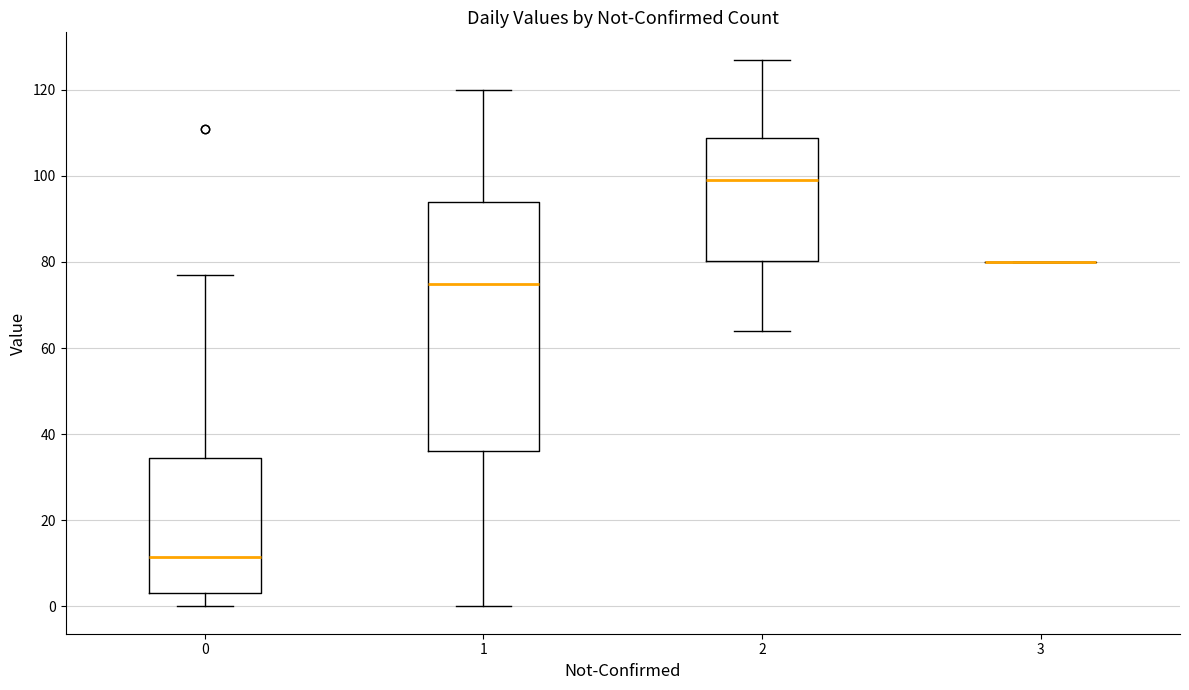

Comparing the boxes themselves (not the whiskers), which one is the tallest?

1